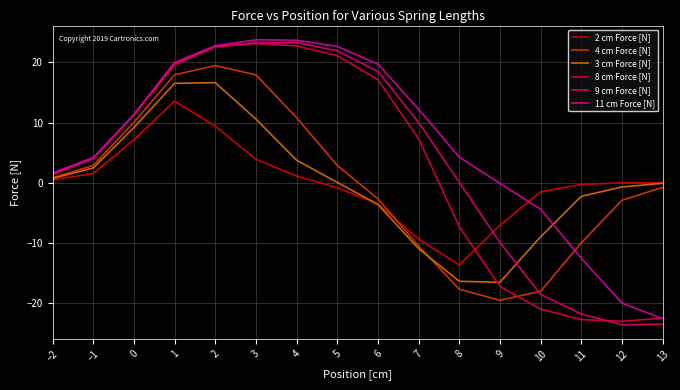

In 9 cm Force [N], how many points are higher than both neighbors (excluding endpoints)?

1